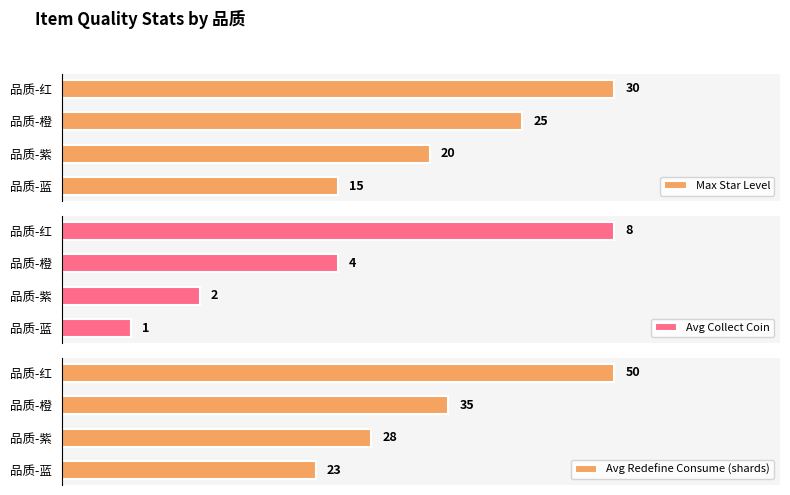

Where is Avg Collect Coin nearest to the value 4?

品质-橙